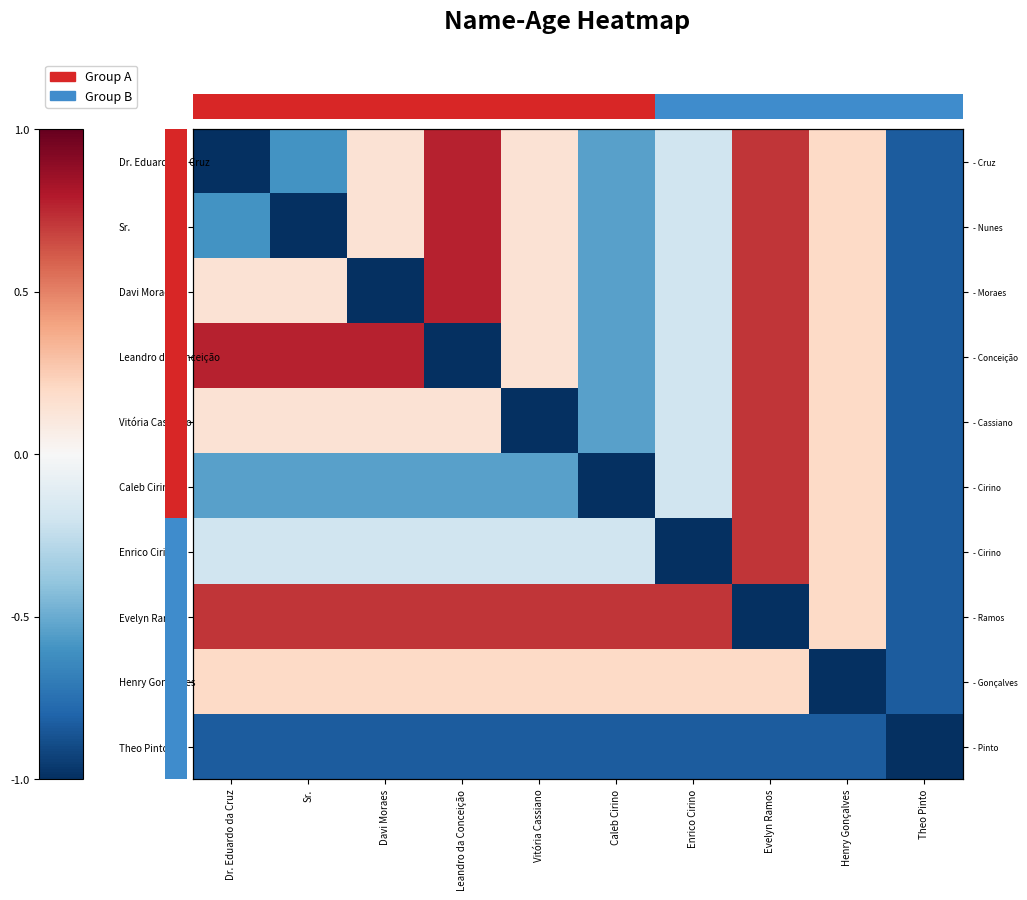

List the labels in order of Sr. value, largest first.

Leandro da Conceição, Evelyn Ramos, Henry Gonçalves, Davi Moraes, Vitória Cassiano, Enrico Cirino, Caleb Cirino, Dr. Eduardo da Cruz, Theo Pinto, Sr.